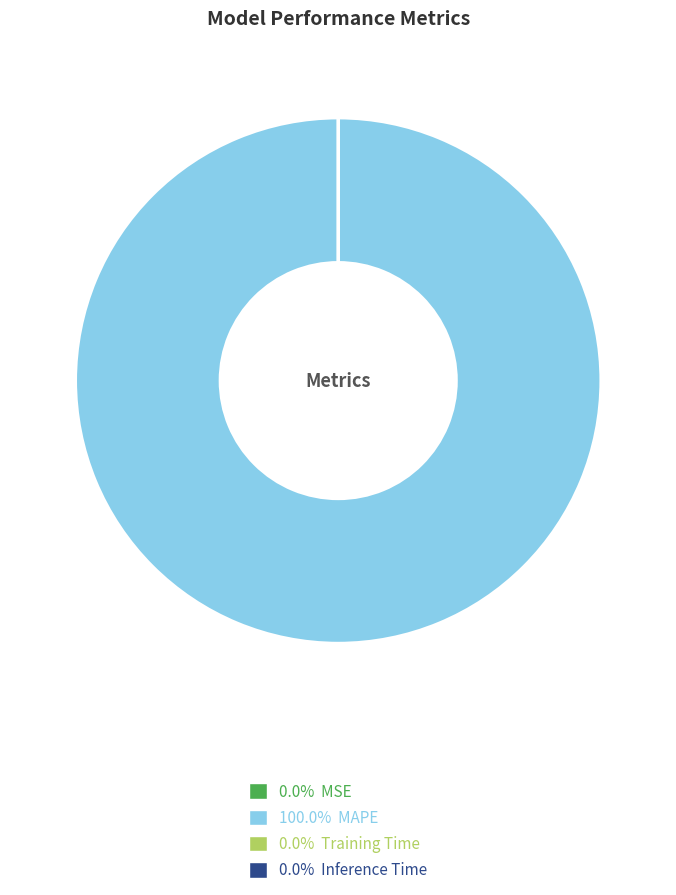

Is there a majority slice in this chart?

Yes